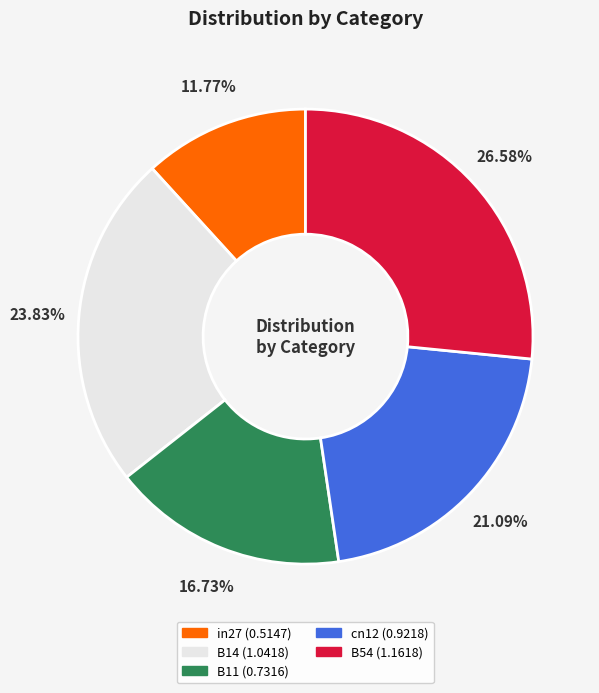

To the nearest percent, what percentage of the pie is in27?

12%